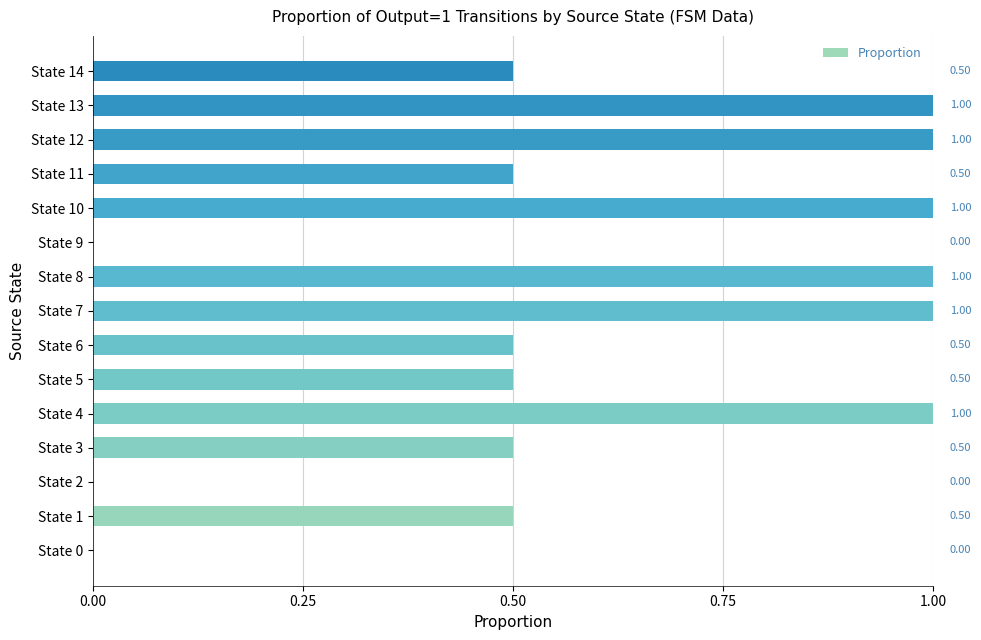

What is the sum of the values at State 9 and State 5?

0.5